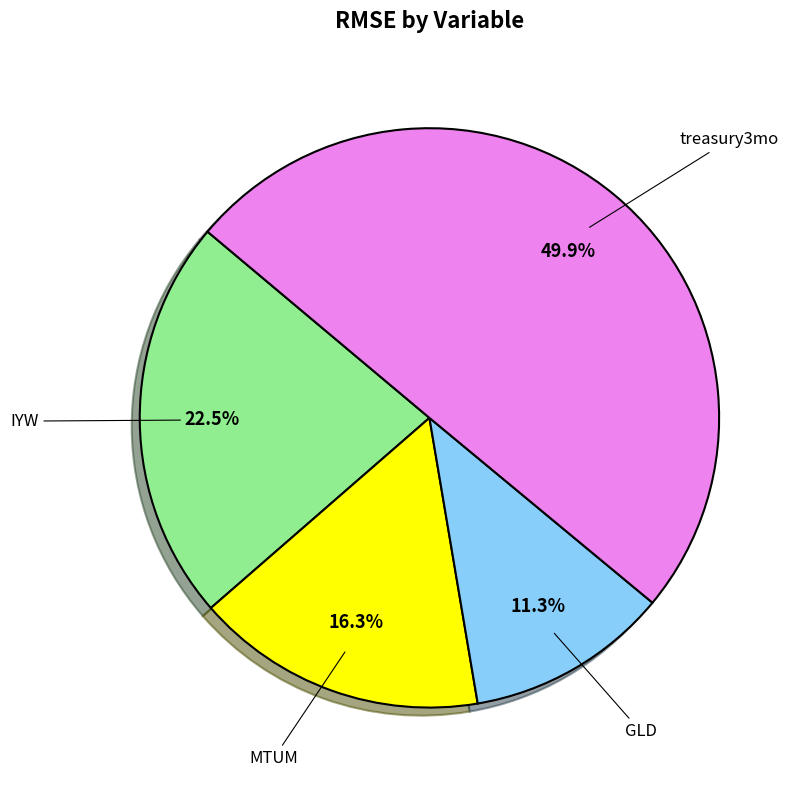

How many segments does this pie chart have?

4